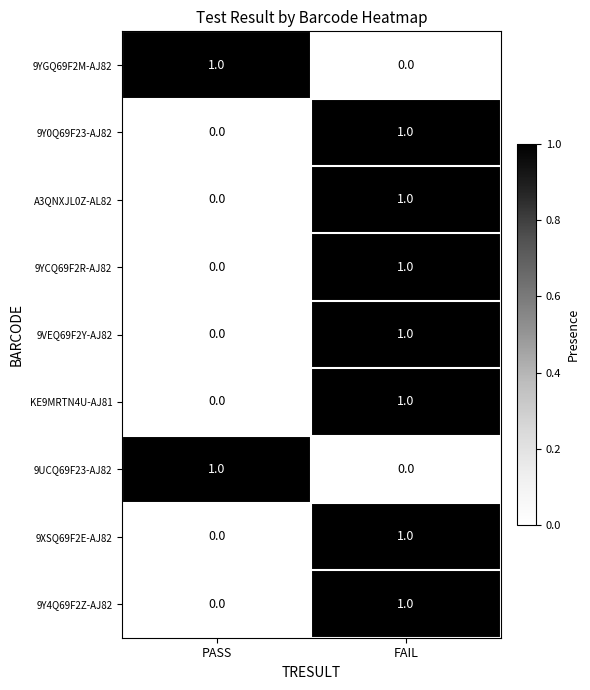

Reading left to right, list all the values displayed in this chart.

9YGQ69F2M-AJ82: PASS=1	FAIL=0
9Y0Q69F23-AJ82: PASS=0	FAIL=1
A3QNXJL0Z-AL82: PASS=0	FAIL=1
9YCQ69F2R-AJ82: PASS=0	FAIL=1
9VEQ69F2Y-AJ82: PASS=0	FAIL=1
KE9MRTN4U-AJ81: PASS=0	FAIL=1
9UCQ69F23-AJ82: PASS=1	FAIL=0
9XSQ69F2E-AJ82: PASS=0	FAIL=1
9Y4Q69F2Z-AJ82: PASS=0	FAIL=1